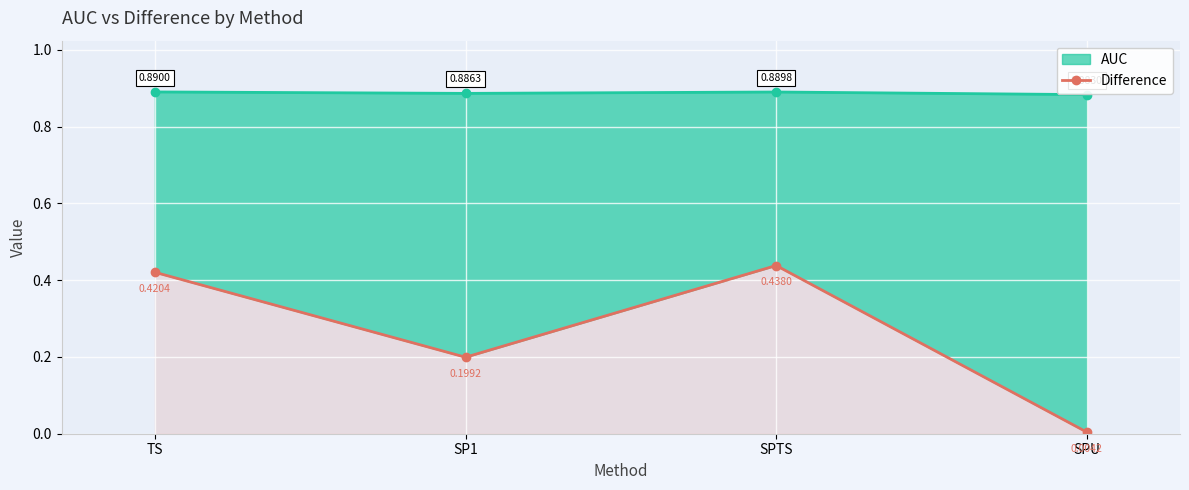

List the labels in order of value, largest first.

SPTS, TS, SP1, SPU